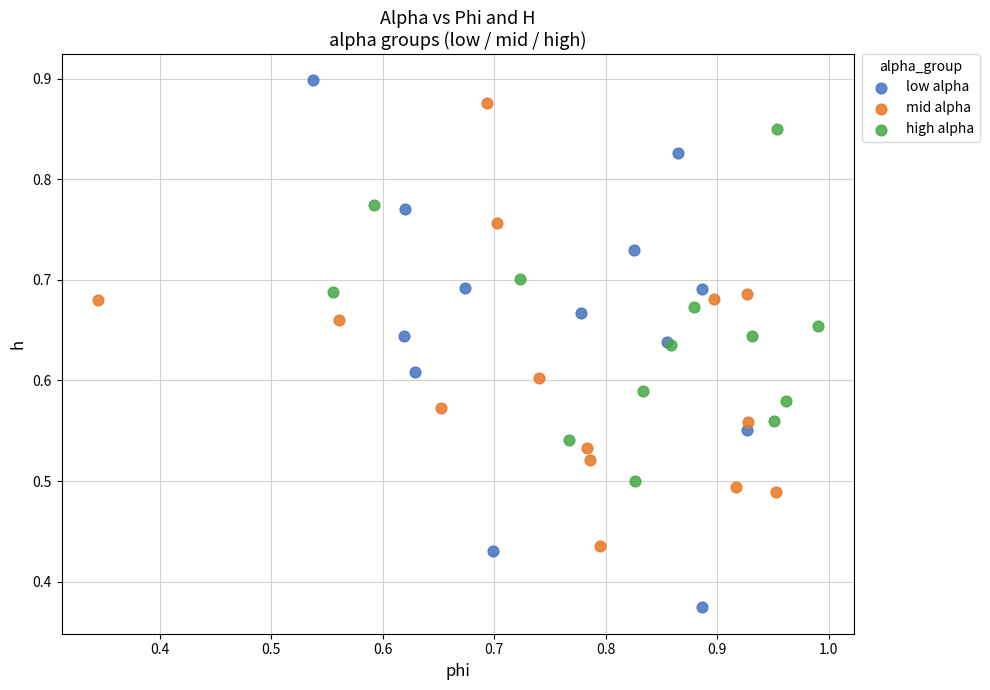

Which series has the widest spread of Y values?

low alpha